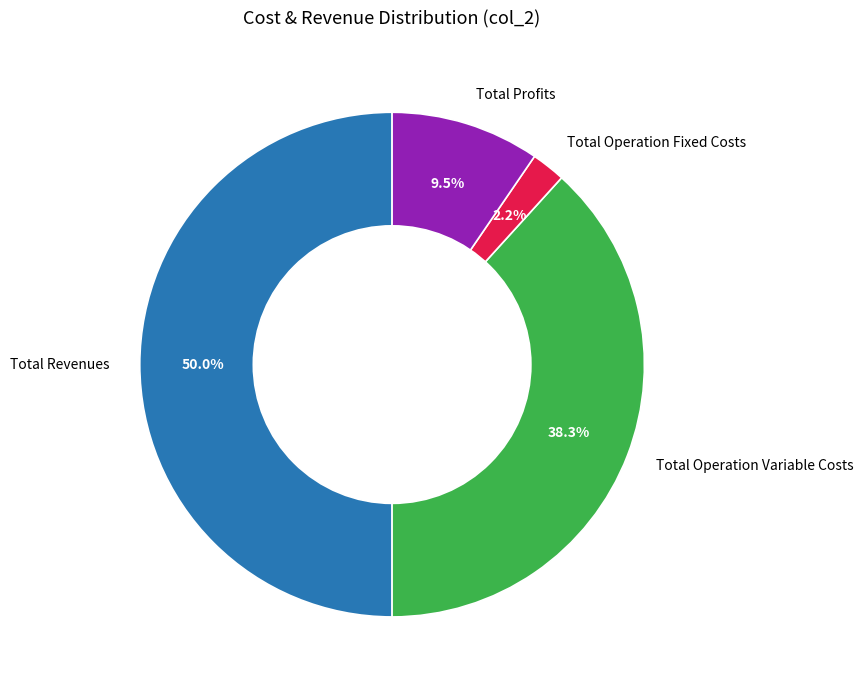

Is it true that Total Operation Fixed Costs is 8% of the pie?

False